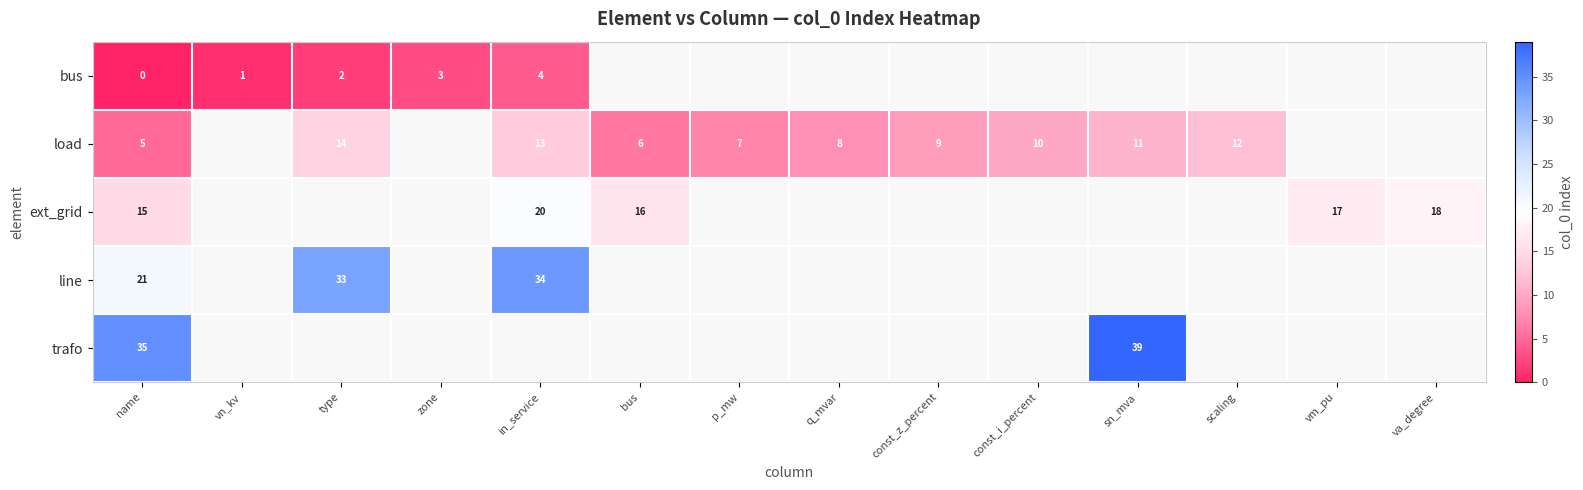

At which label is row_4 closest to 37?

name